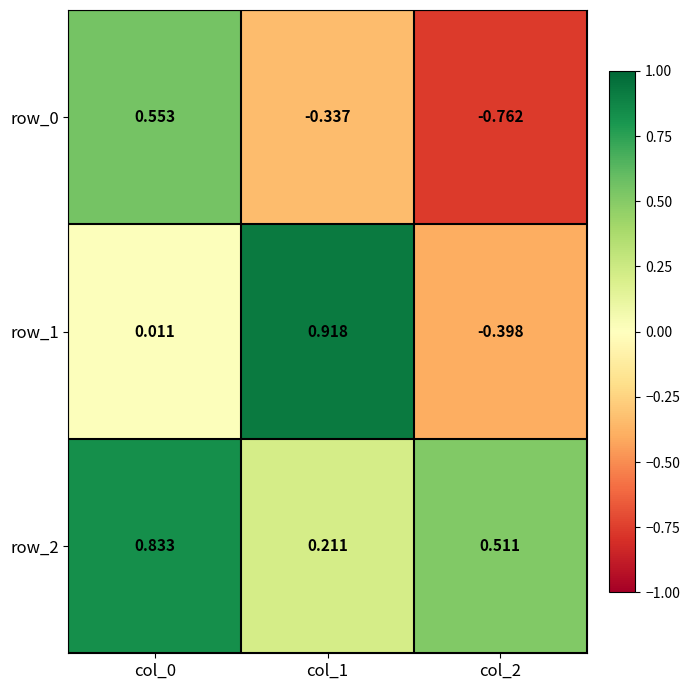

Is the value of row_0 at col_2 greater than the value of row_1 at col_1?

No